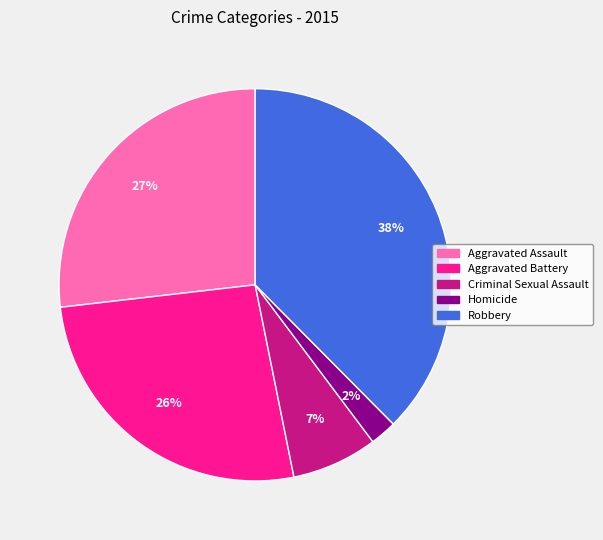

To the nearest percent, what percentage of the pie is Homicide?

2%